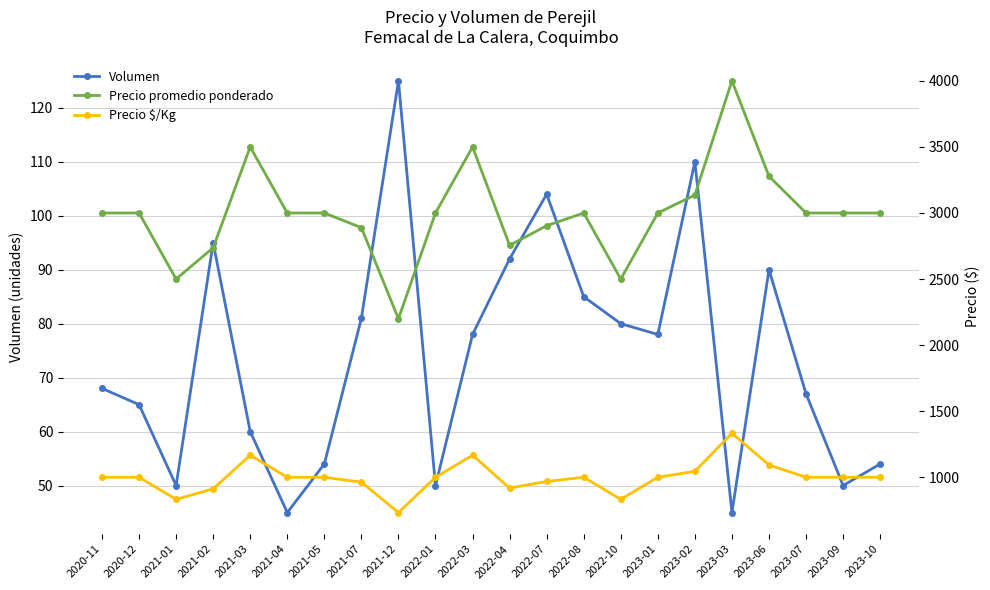

The Precio promedio ponderado series shows 6014 at 2023-03. True or false?

False